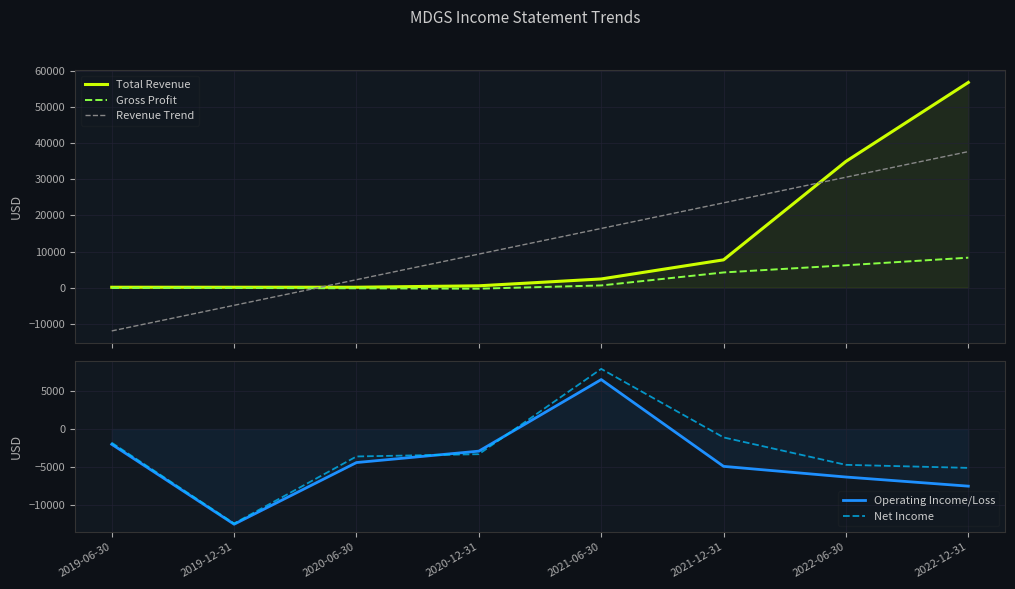

At which category does the chart reach its peak across all series?

2022-12-31